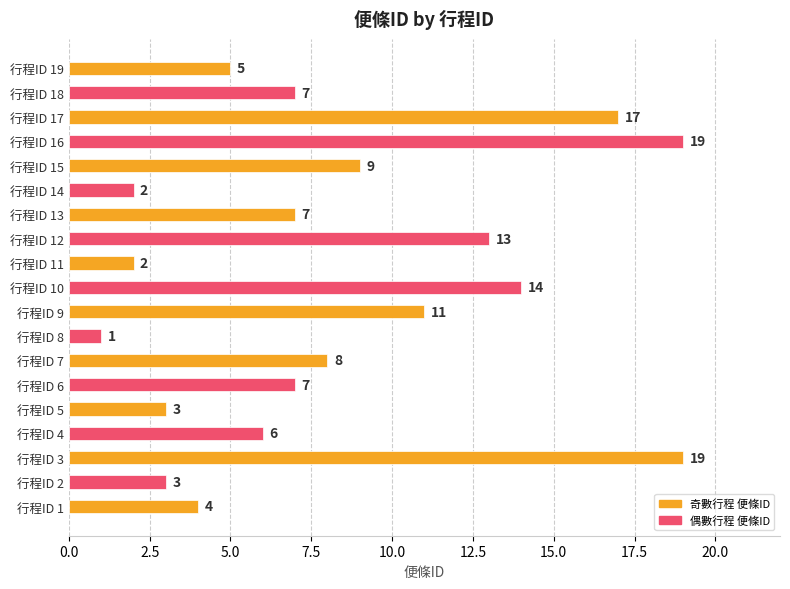

What is the change in value from 行程ID 12 to 行程ID 15?

-4